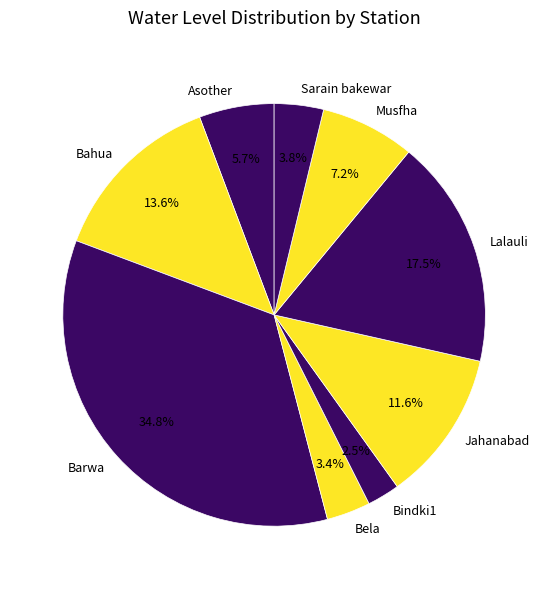

How many slices are in this pie chart?

9